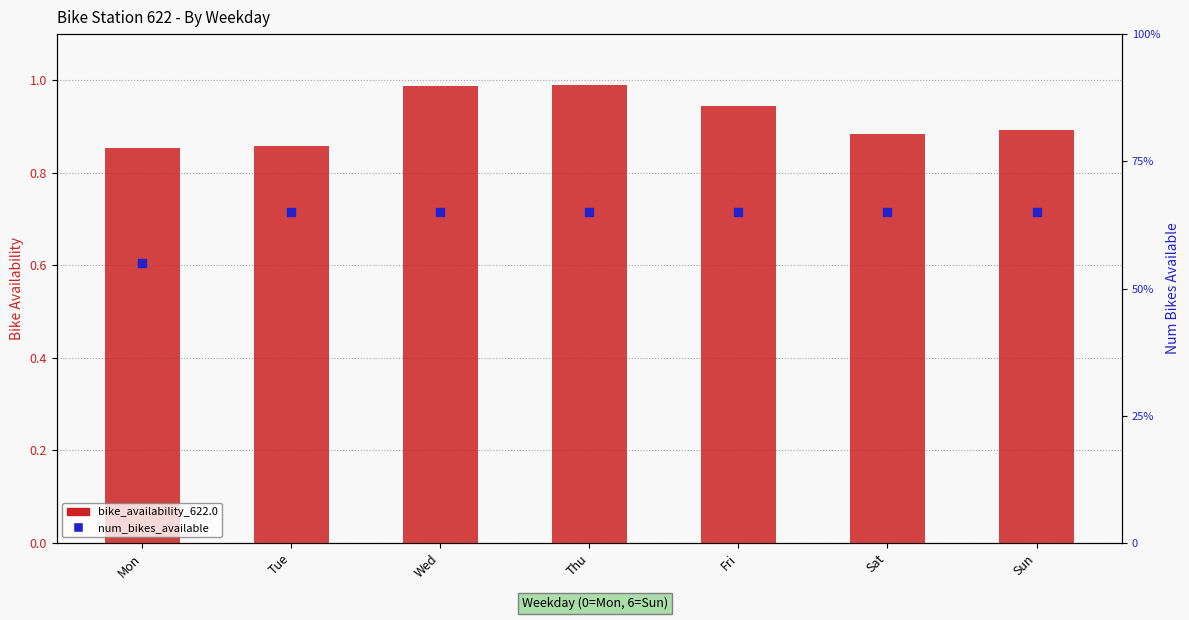

What is the total value across all series at Wed?

14.0